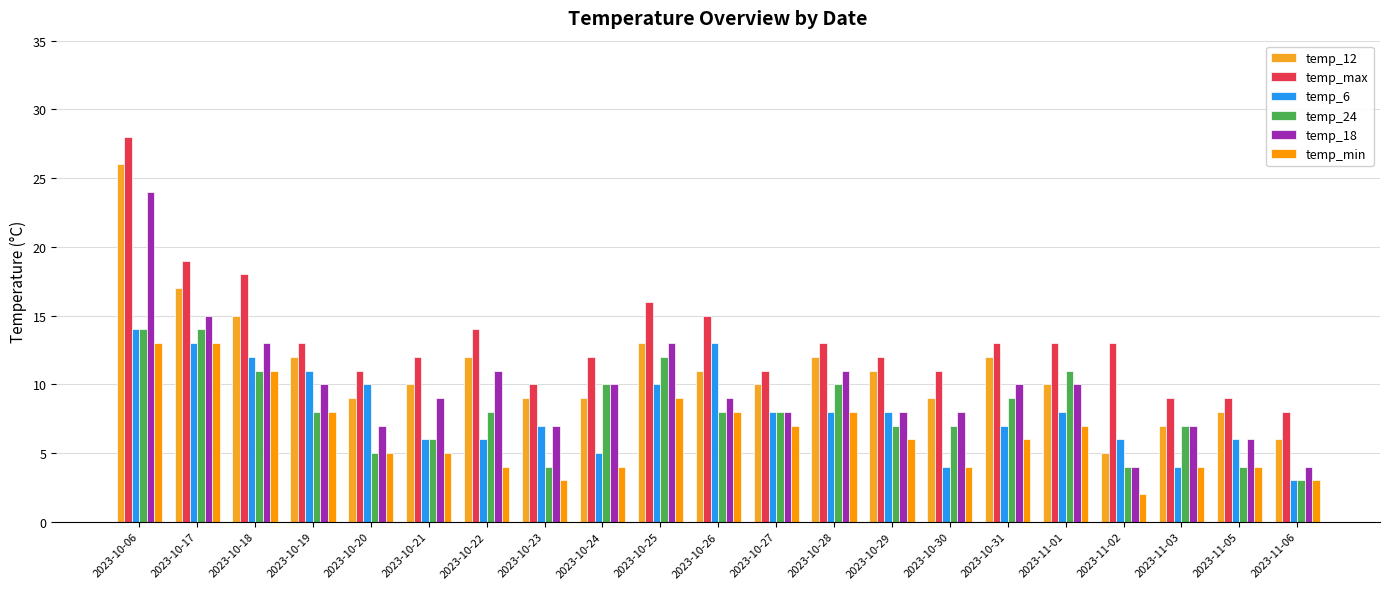

How many series are shown in this chart?

6